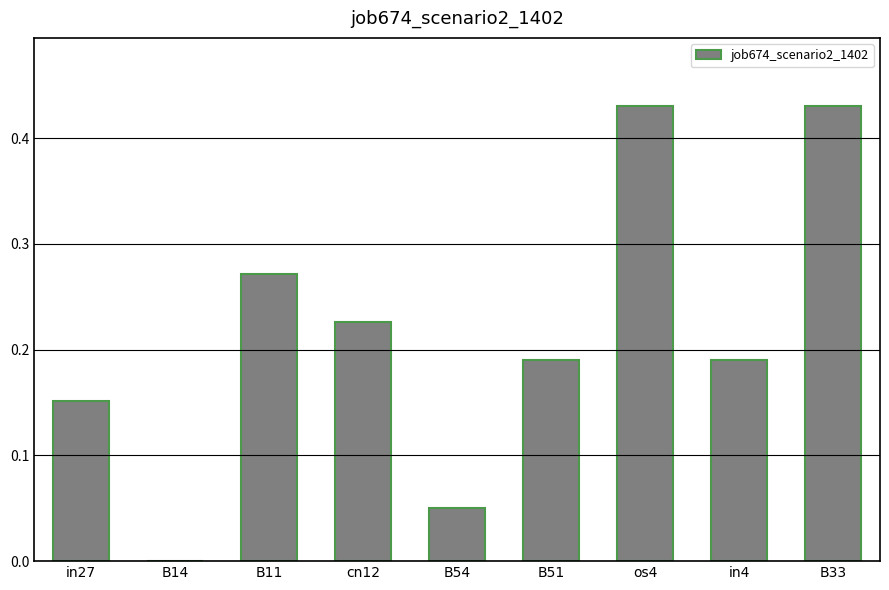

Is it true that the value at B33 is 0.6?

False